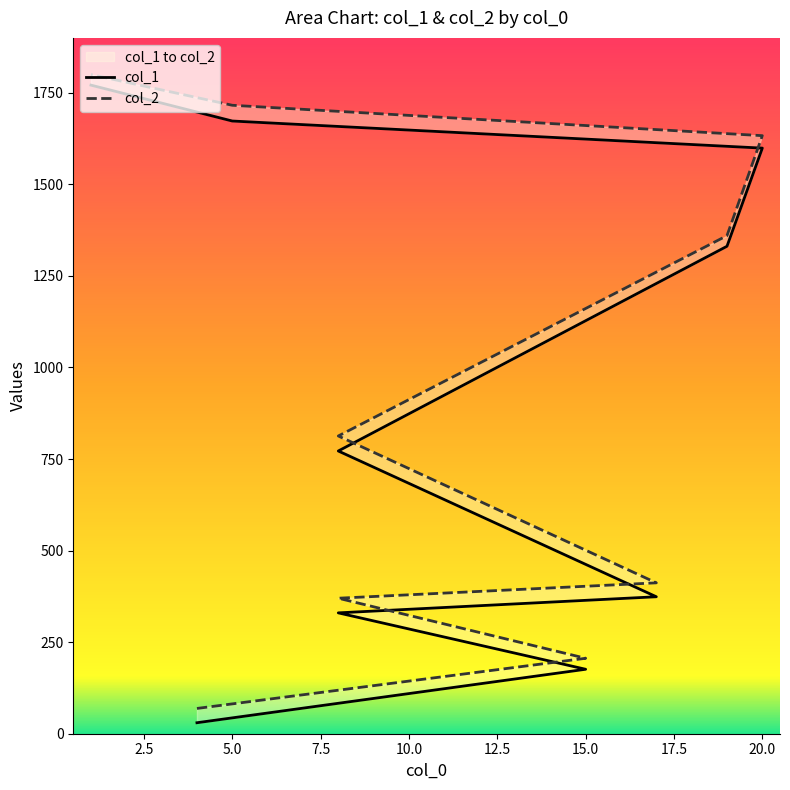

List the series in order of their peak value, highest first.

col_2, col_1